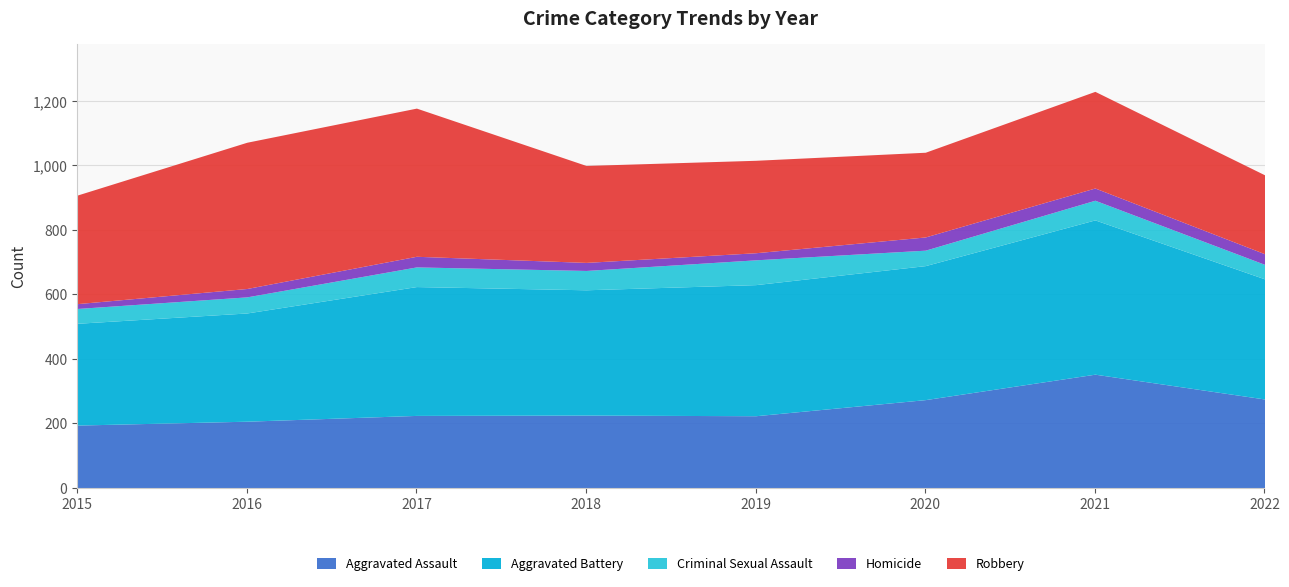

Is it true that Robbery equals 287 at 2019?

True